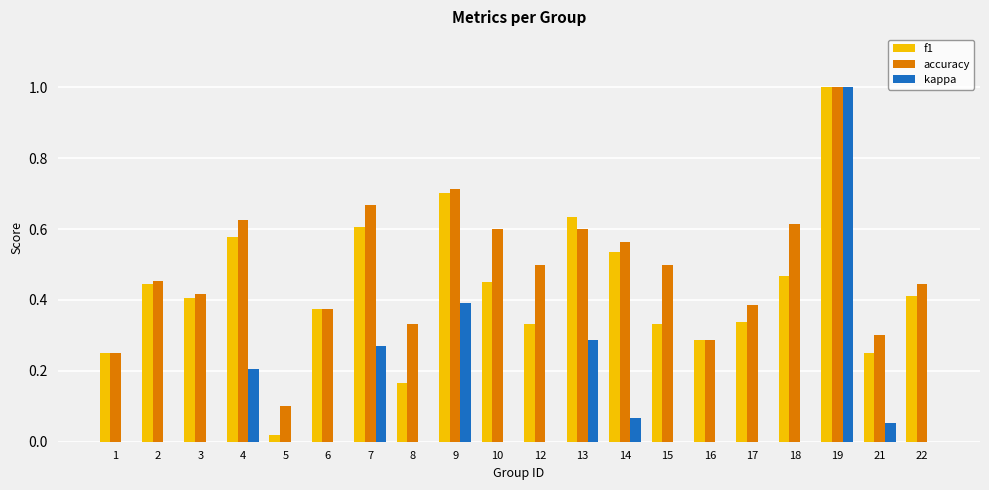

What is the highest value of the accuracy series?

1.0